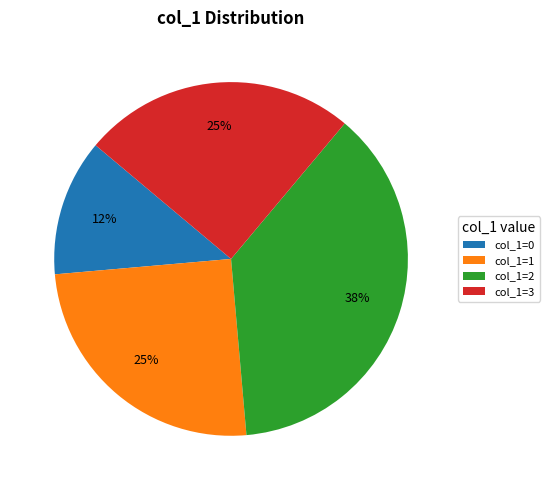

Do col_1=3 and col_1=2 together represent more than half of the pie?

Yes